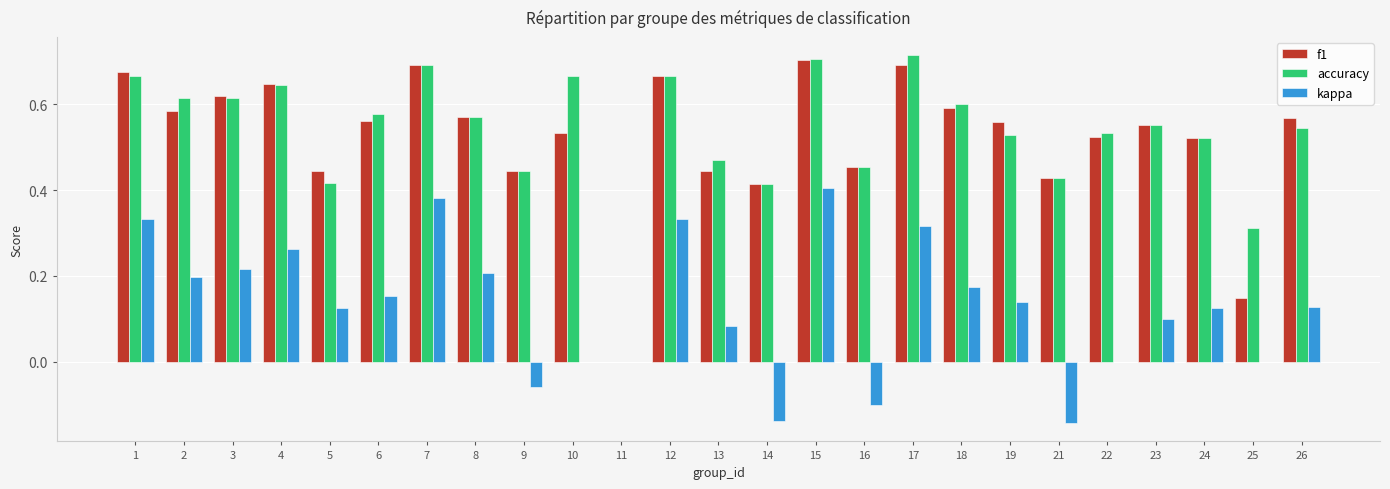

Is the value of f1 at 7 greater than the value of accuracy at 26?

Yes